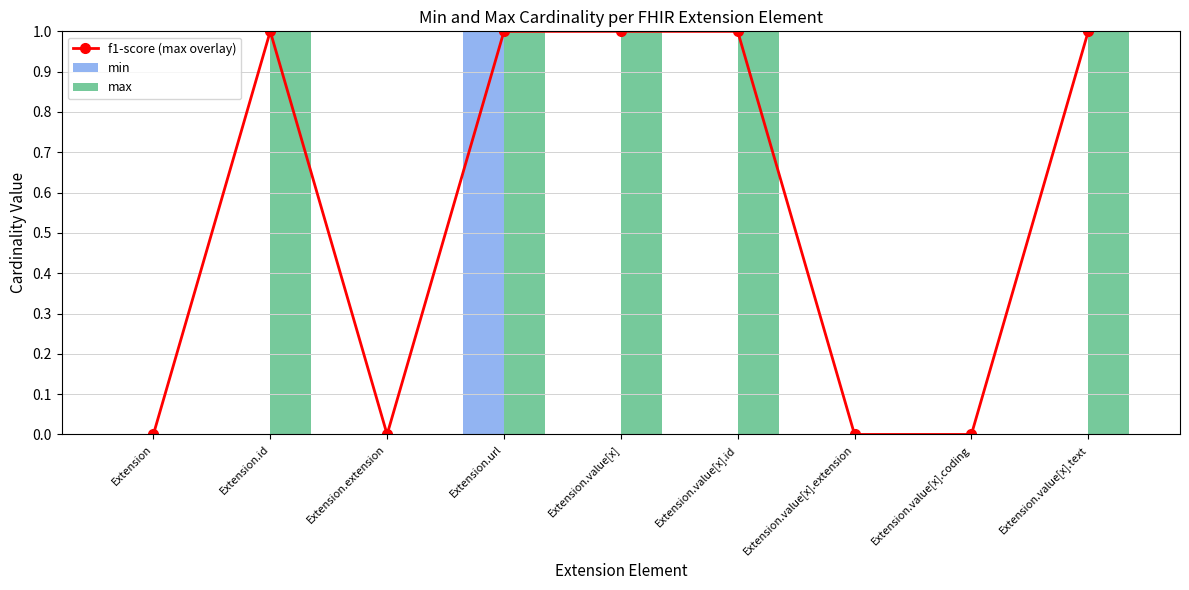

Which category has the highest value across all series?

Extension.id